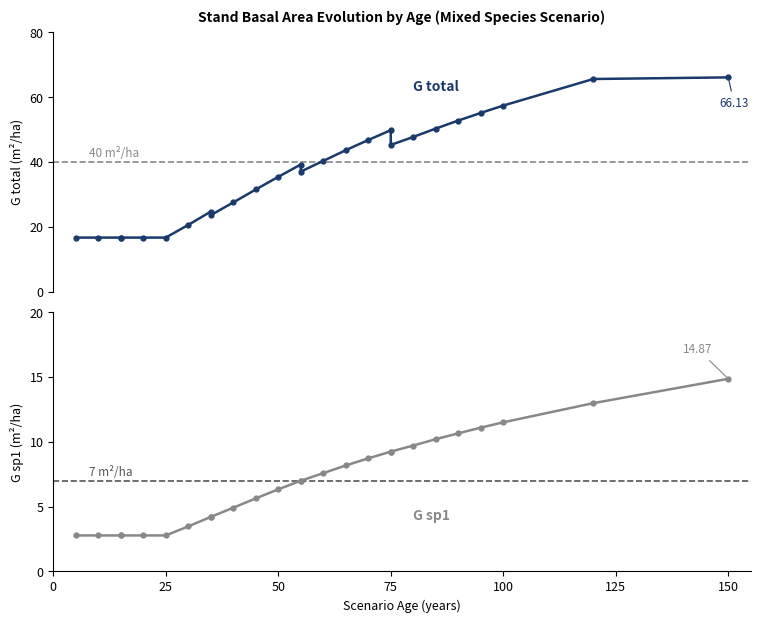

Which series has the largest total across all categories?

N total (stems/ha)